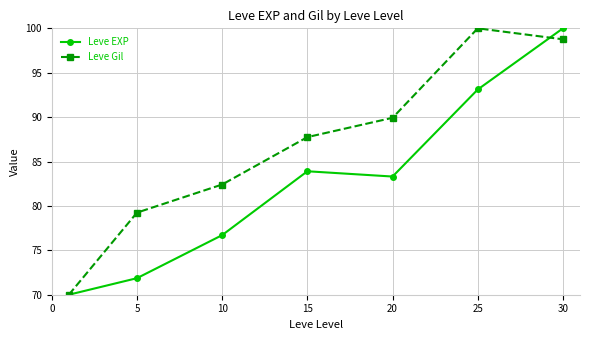

Reading right to left, extract all data points from this chart.

Leve EXP: 100.0	93.1	83.3	83.9	76.7	71.9	70.0
Leve Gil: 98.8	100.0	89.9	87.8	82.4	79.2	70.0